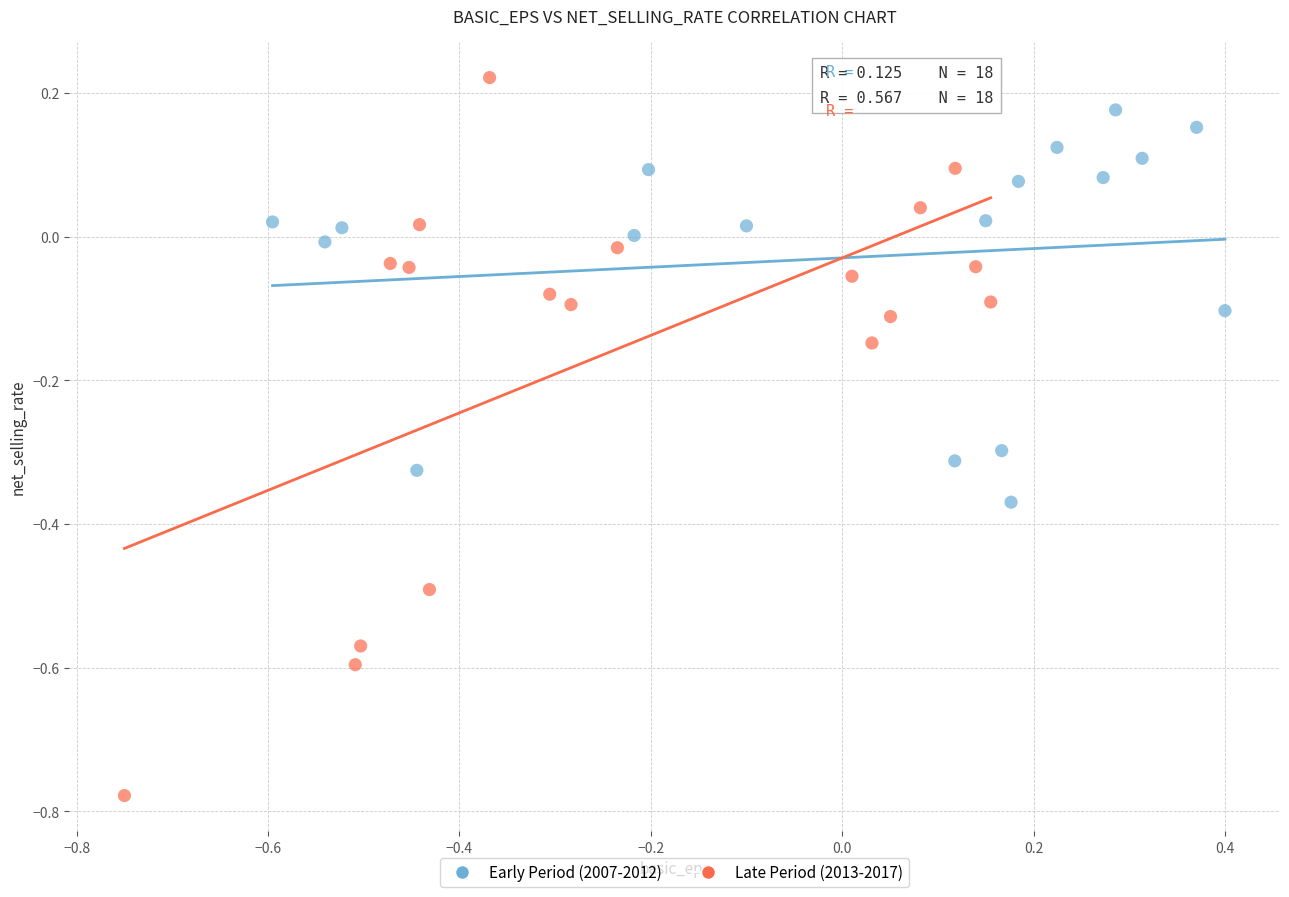

Which series contains the highest Y value?

Late Period (2013-2017)